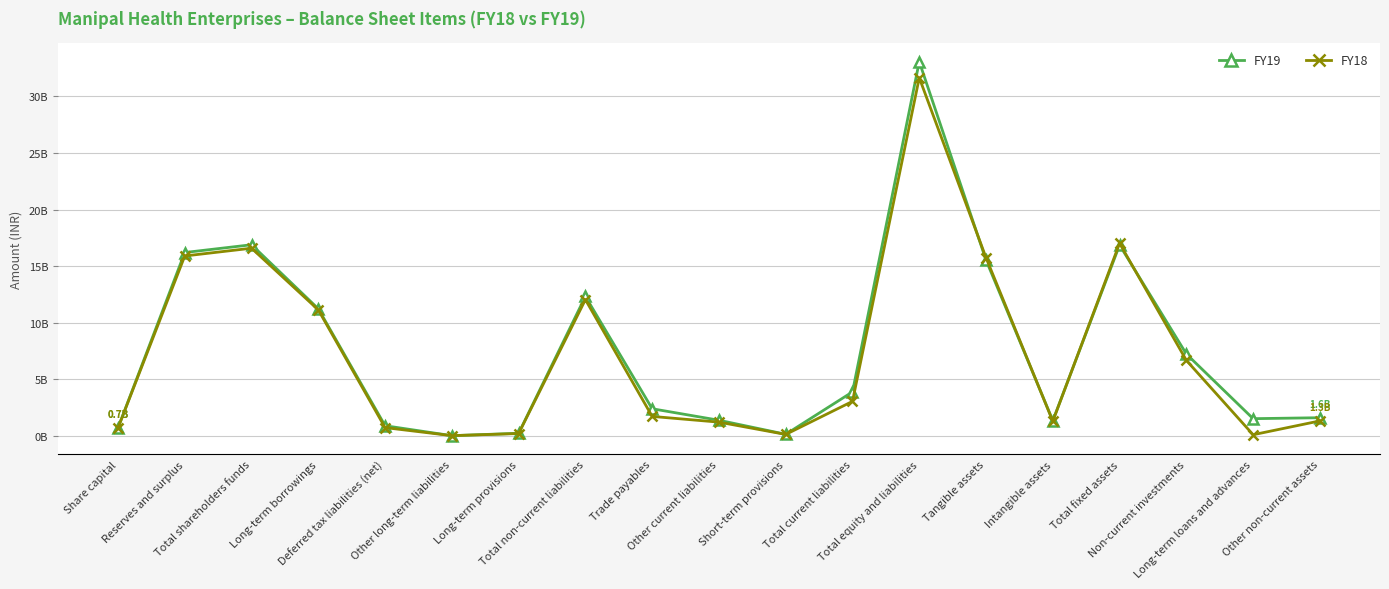

What is the spread (max minus min) of values at Tangible assets?

209500000